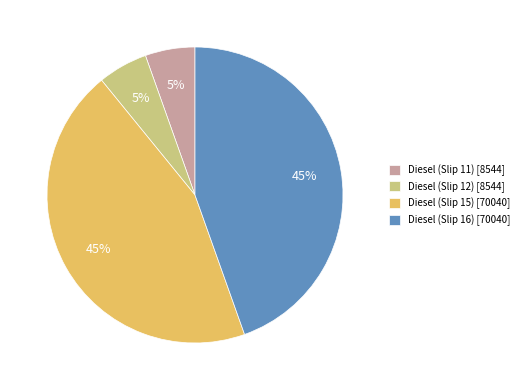

Does Diesel (Slip 12) account for over 50% of the chart?

No